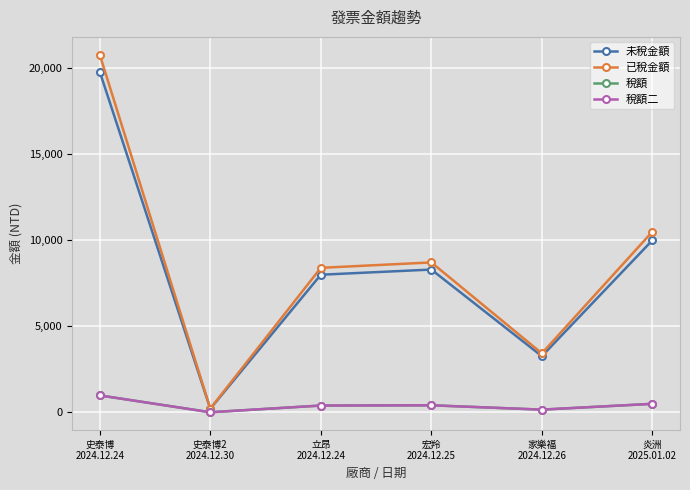

At which label is 已稅金額 closest to 10501?

炎洲
2025.01.02